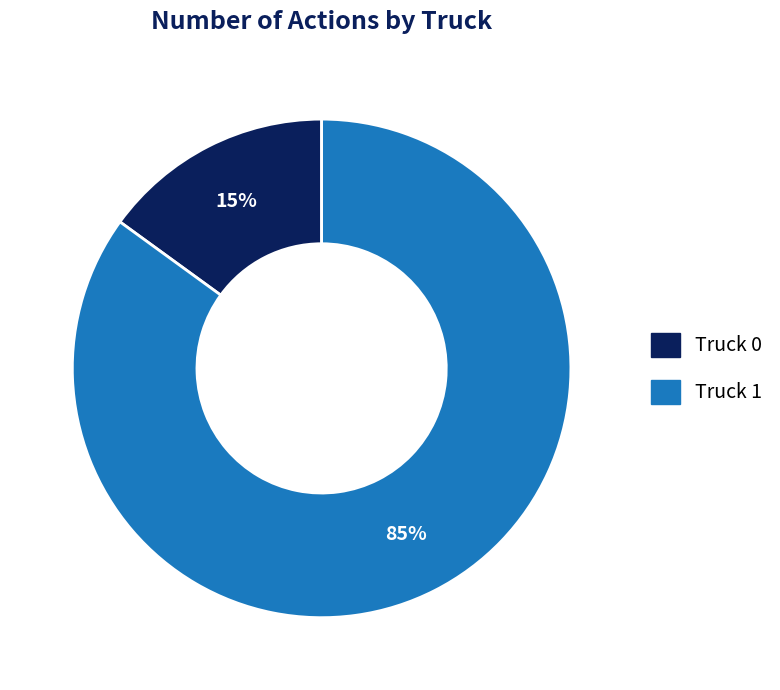

How many segments does this pie chart have?

2